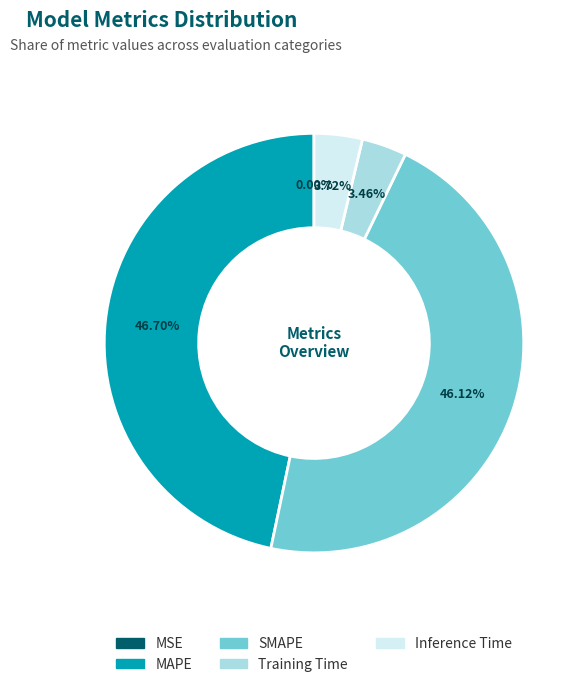

The MAPE slice represents 40% of the pie. True or false?

False